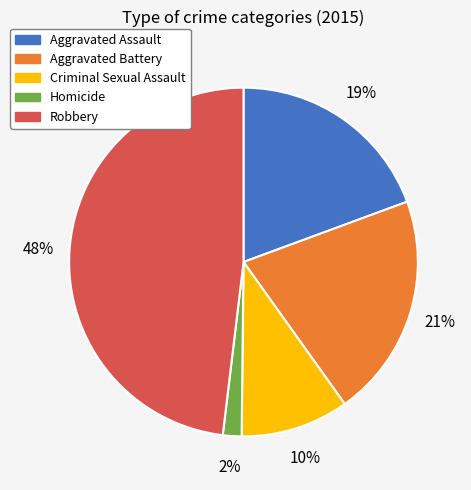

Count the number of slices in the pie.

5